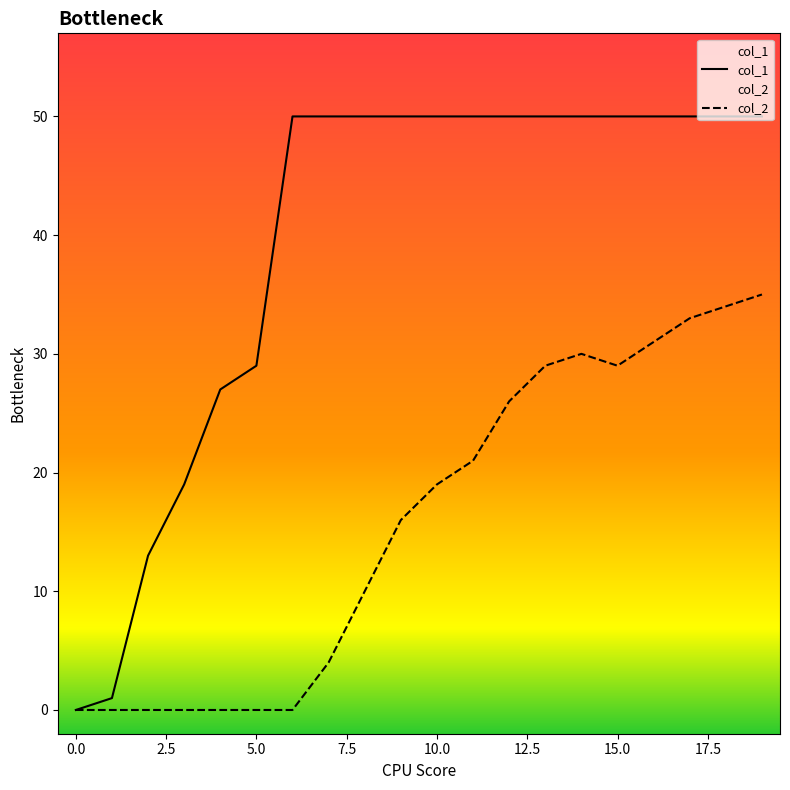

What is the difference between the maximum and minimum values in the col_2 series?

35